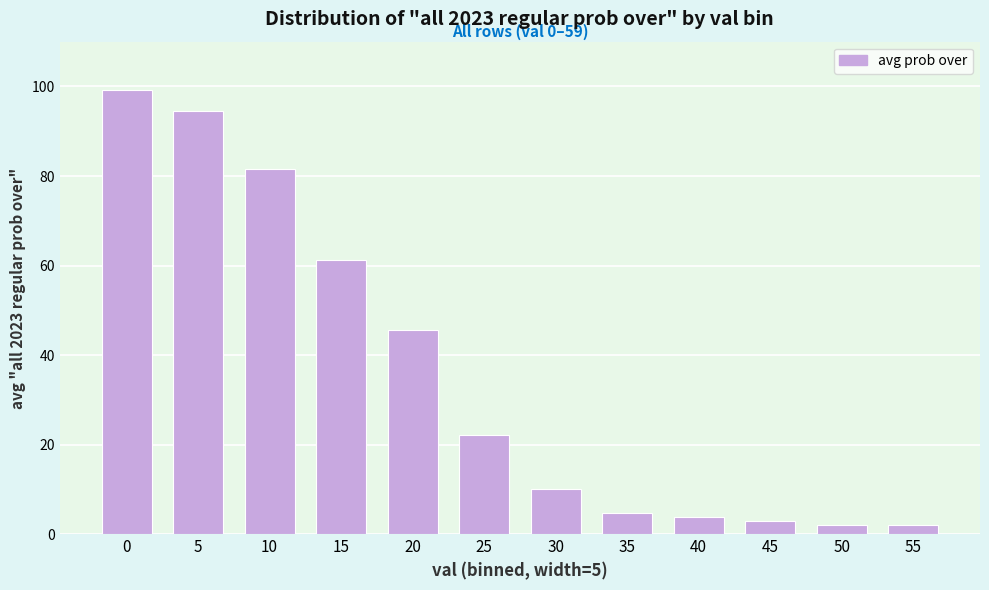

Reading left to right, extract all data points from this chart.

99.2	94.6	81.6	61.2	45.6	22.2	10.2	4.8	3.8	3.0	2.0	2.0